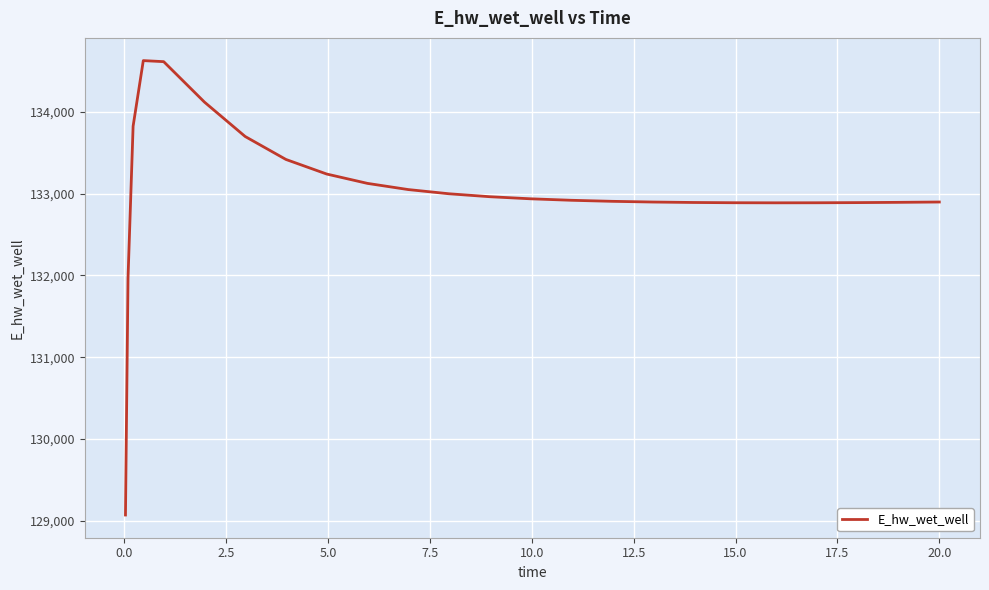

How many lines are shown in the chart?

1